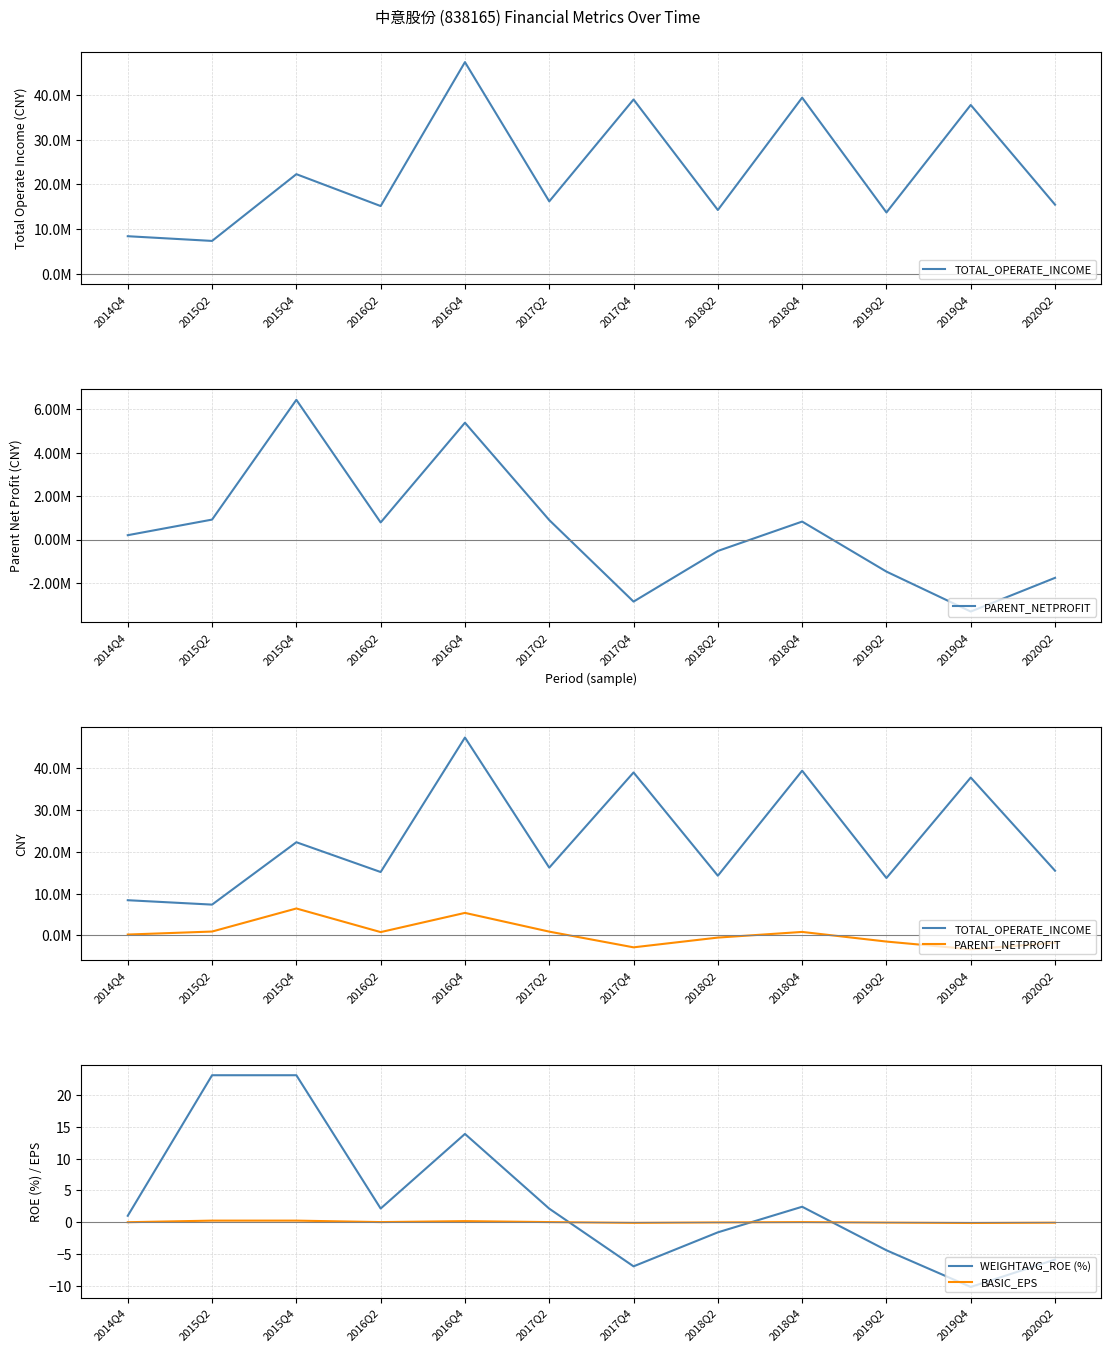

At 2018Q4, list the series in order from smallest to largest.

BASIC_EPS, WEIGHTAVG_ROE (%), PARENT_NETPROFIT, TOTAL_OPERATE_INCOME